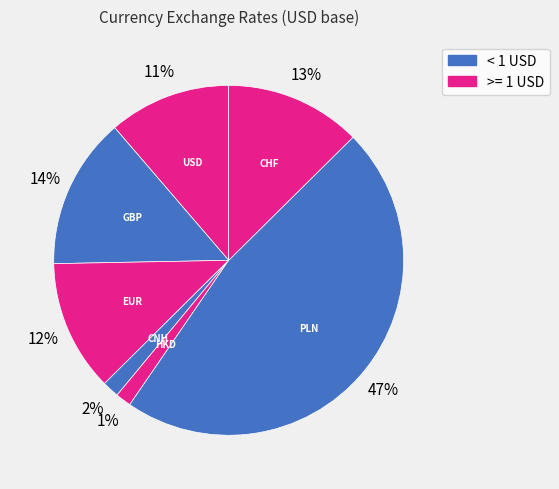

How many segments does this pie chart have?

7